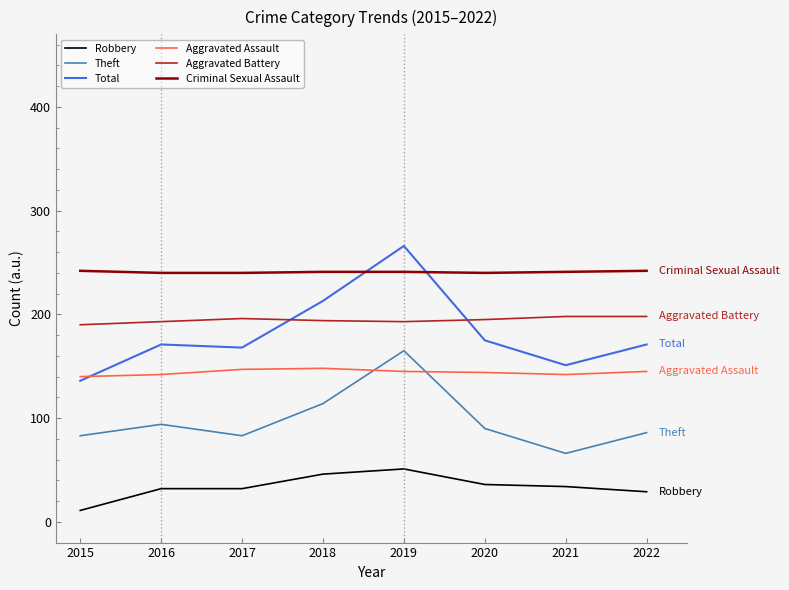

Which series has the widest spread of values?

Total